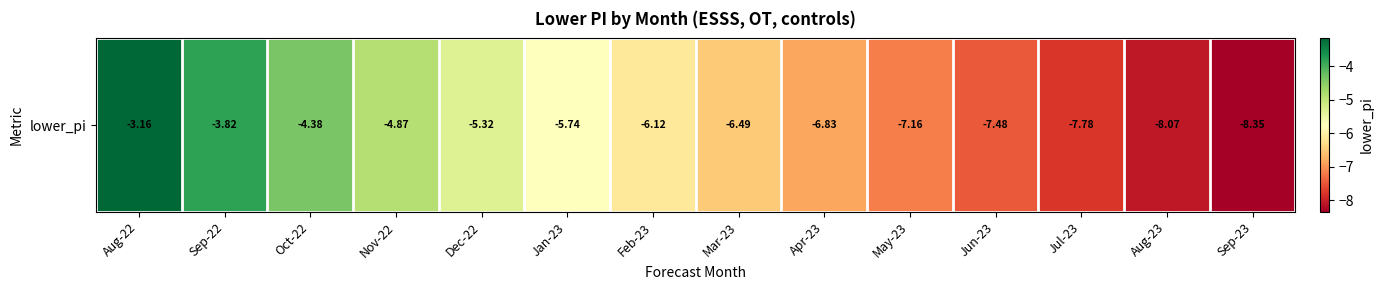

The chart shows a value of -9.3 at Feb-23. True or false?

False